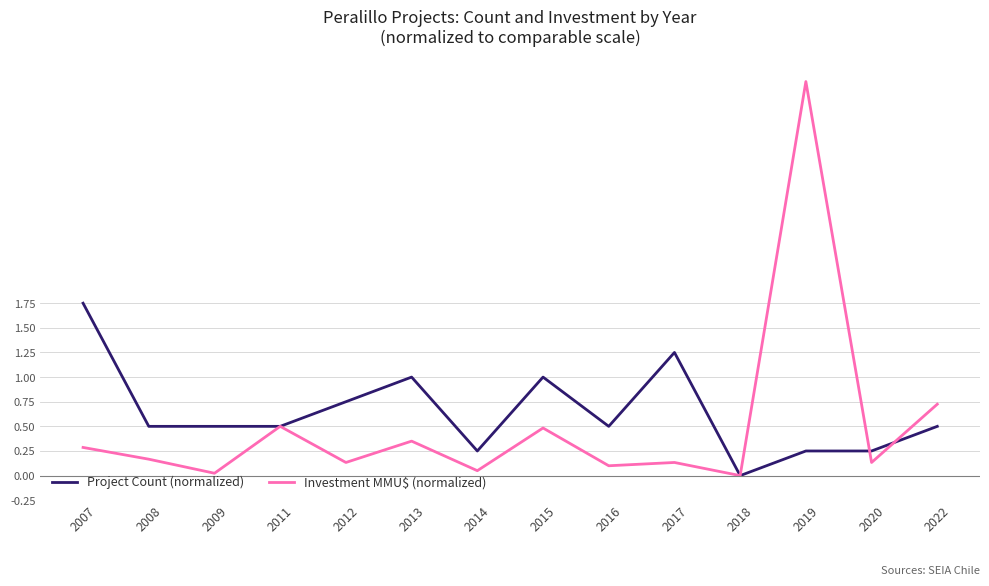

What is the sum of all Investment MMU$ (normalized) values?

7.1